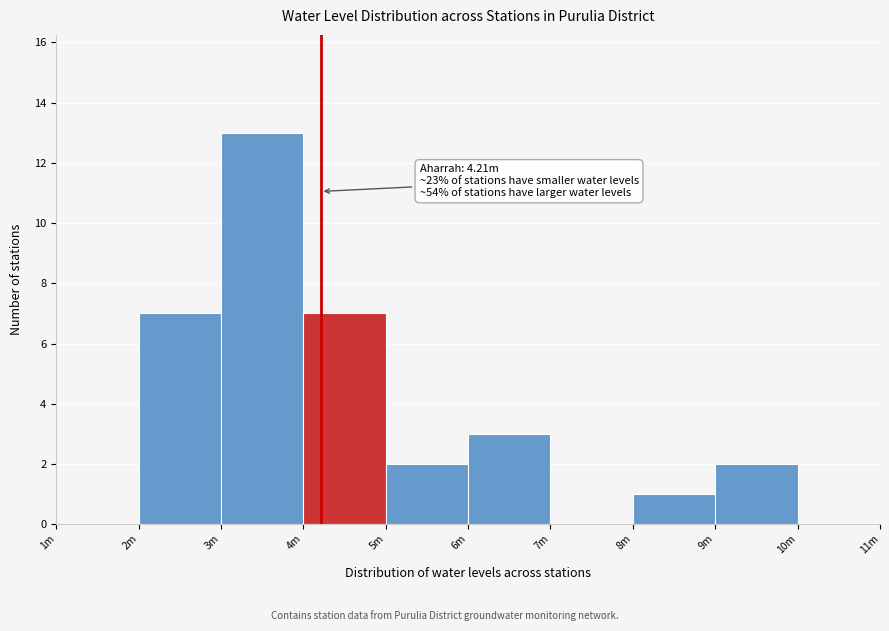

Reading left to right, what are all the values shown in this chart?

1m=0	2m=7	3m=13	4m=7	5m=2	6m=3	7m=0	8m=1	9m=2	10m=0